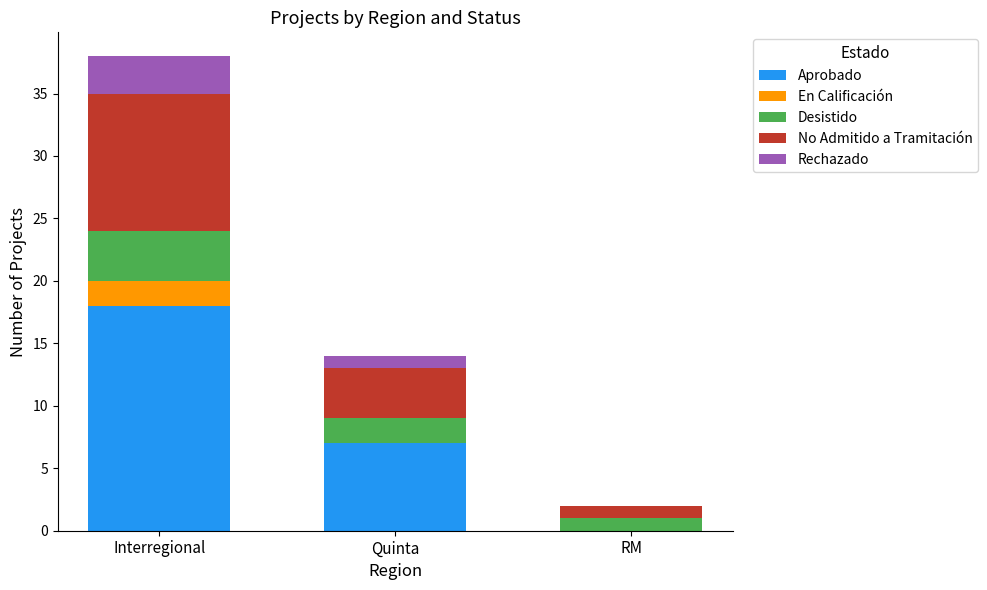

At which label does Aprobado reach its peak?

Interregional